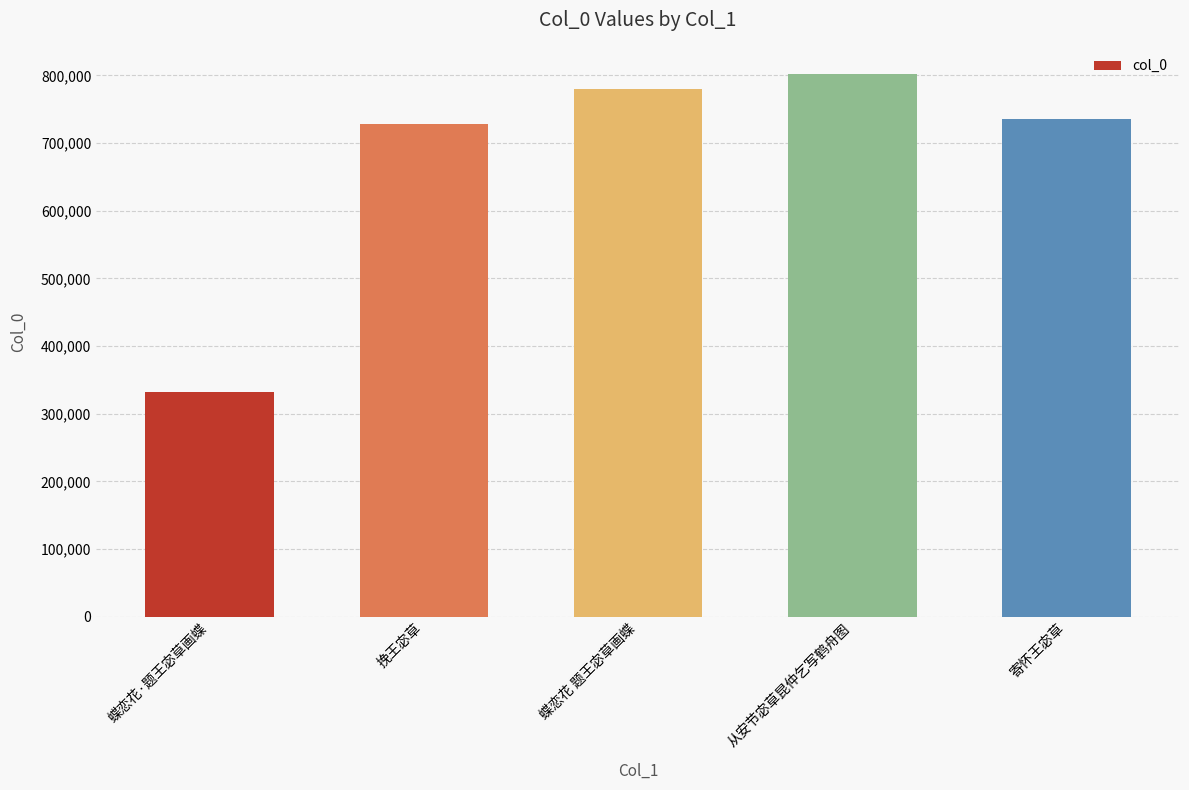

Reading right to left, list all the values displayed in this chart.

736233	802204	779946	727516	332112